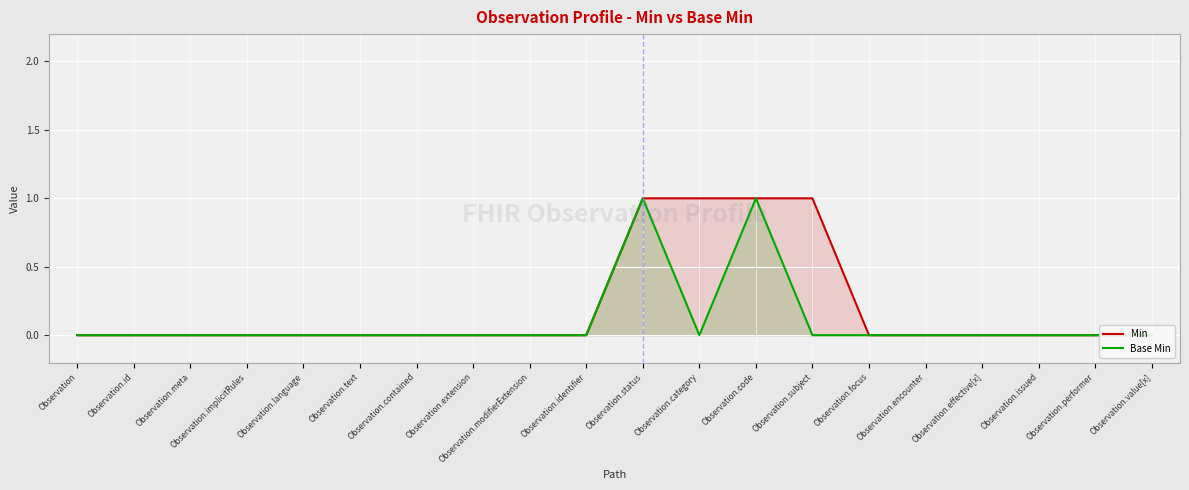

The value of Base Min at Observation.encounter is 0. True or false?

True